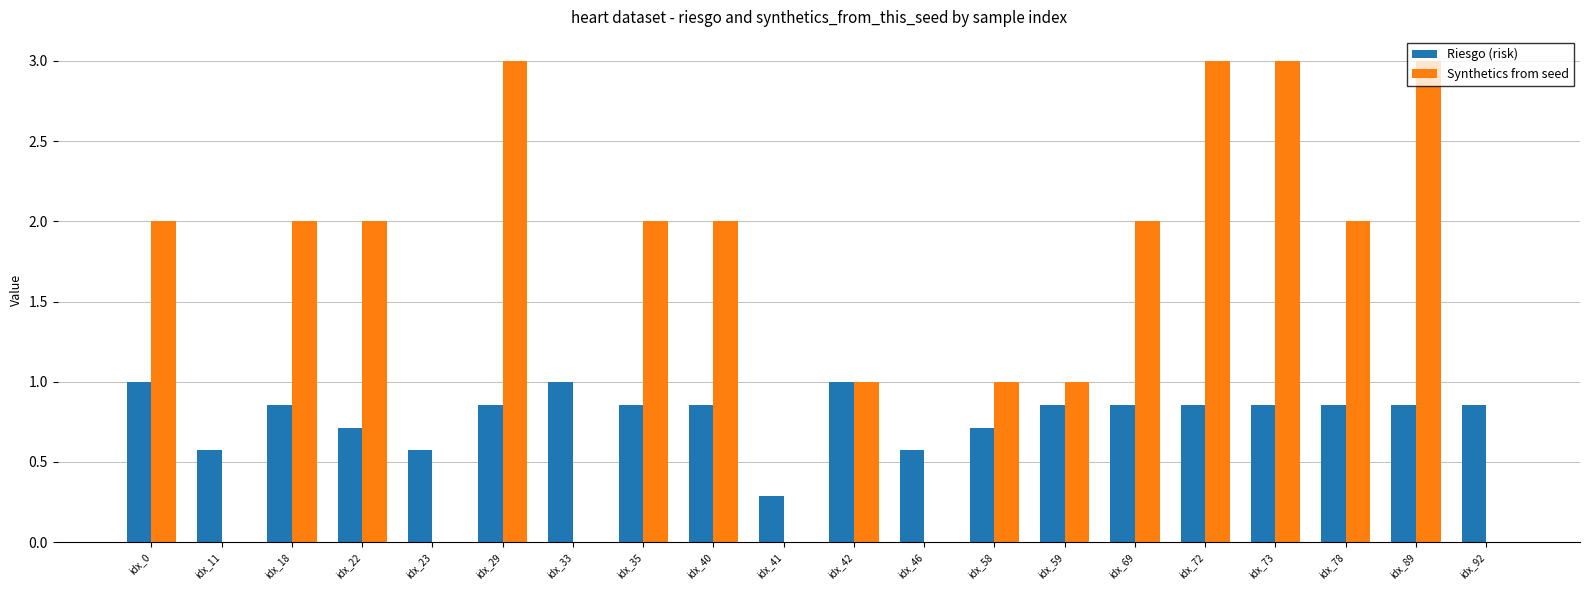

Which series has the largest total across all categories?

Synthetics from seed